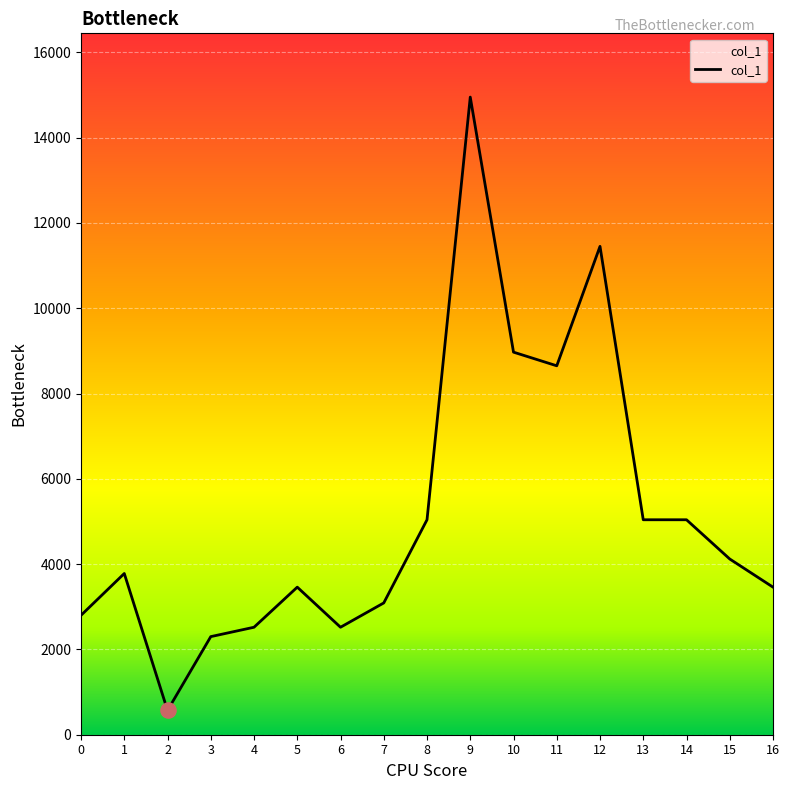

What is the change in value from 11 to 13?

-3610